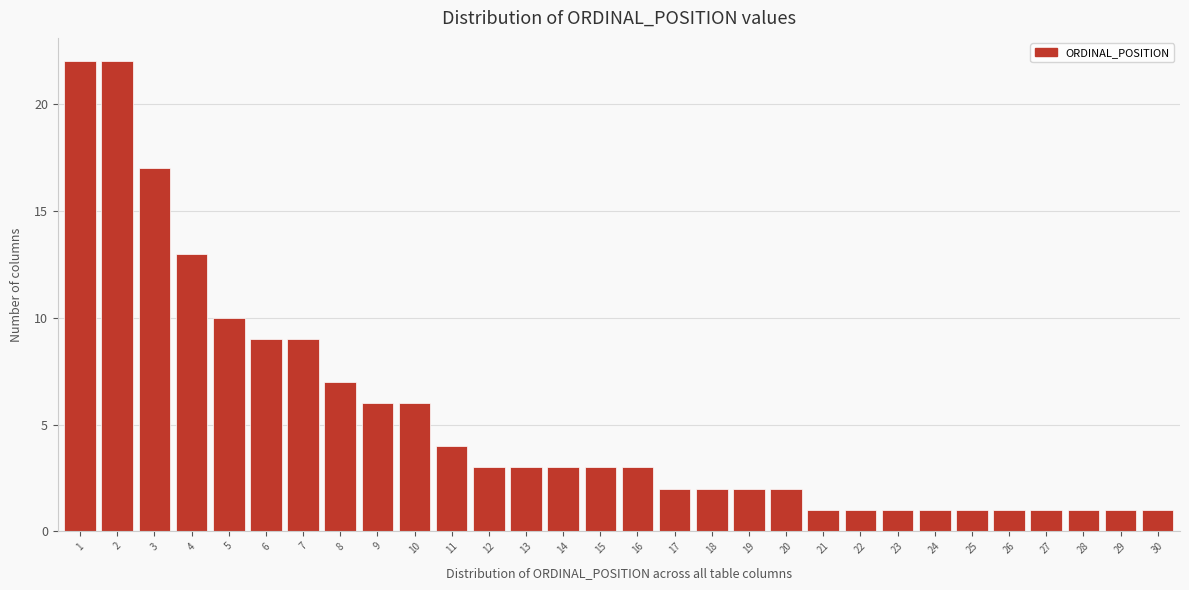

Reading left to right, list all the values displayed in this chart.

22	22	17	13	10	9	9	7	6	6	4	3	3	3	3	3	2	2	2	2	1	1	1	1	1	1	1	1	1	1